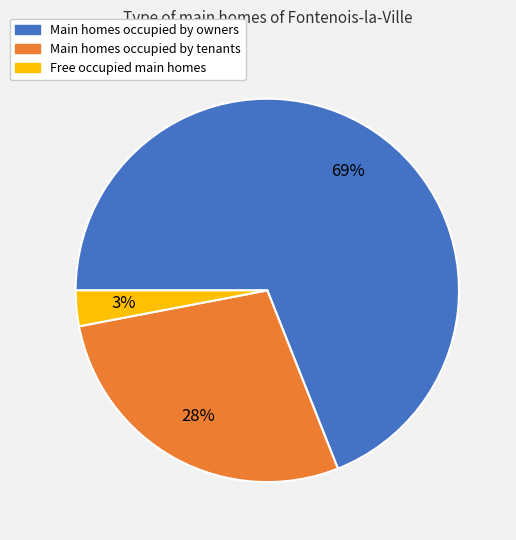

To the nearest percent, what percentage of the pie is Main homes occupied by tenants?

28%